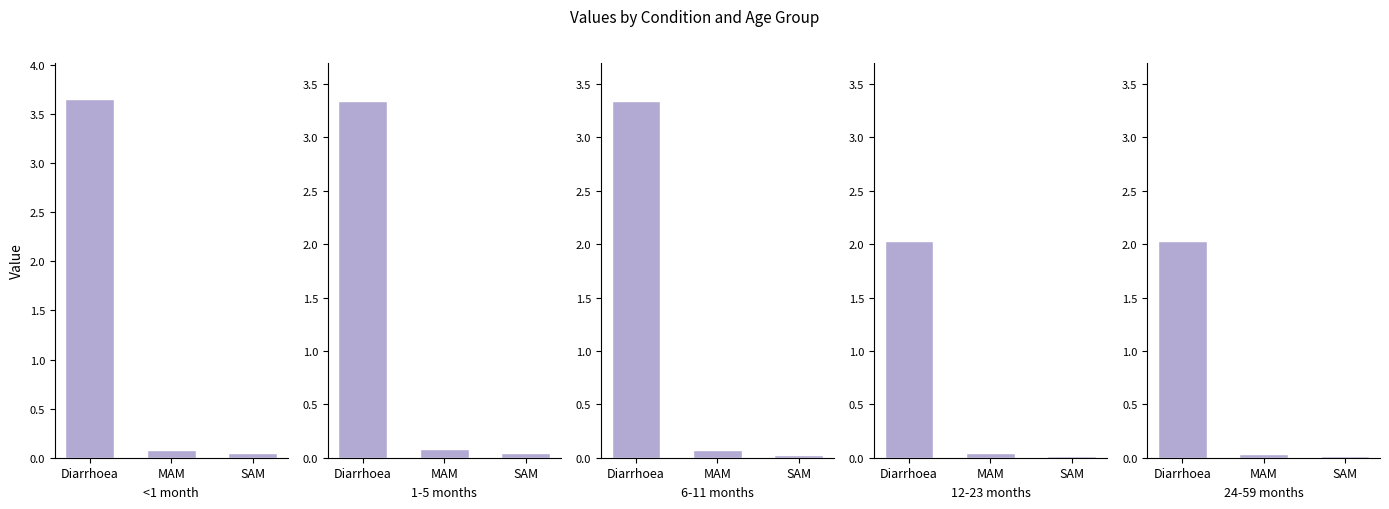

Is it true that 12-23 months equals 2.0 at Diarrhoea?

True